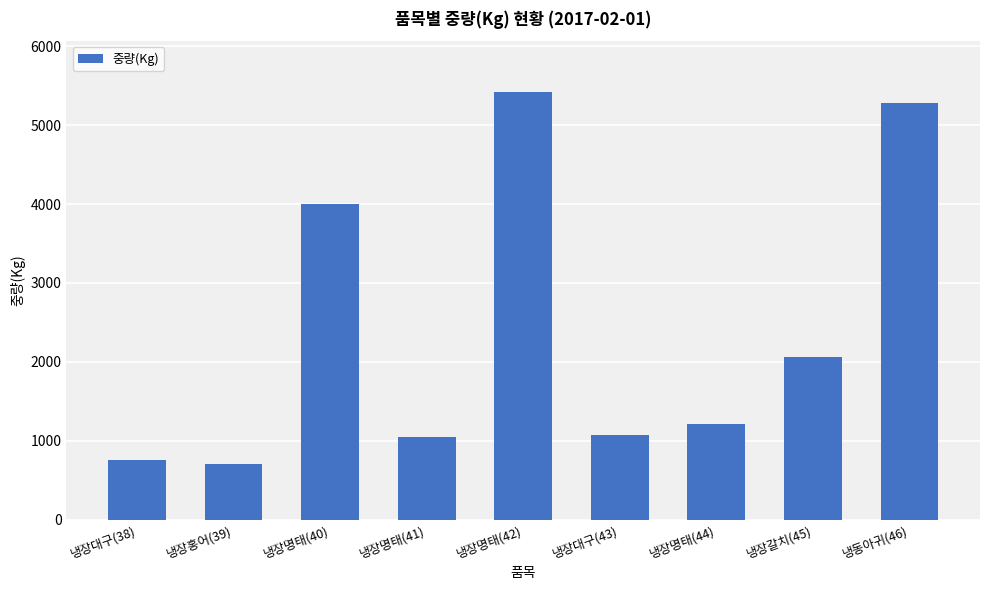

What is the label of the 1st bar from the left?

냉장대구(38)